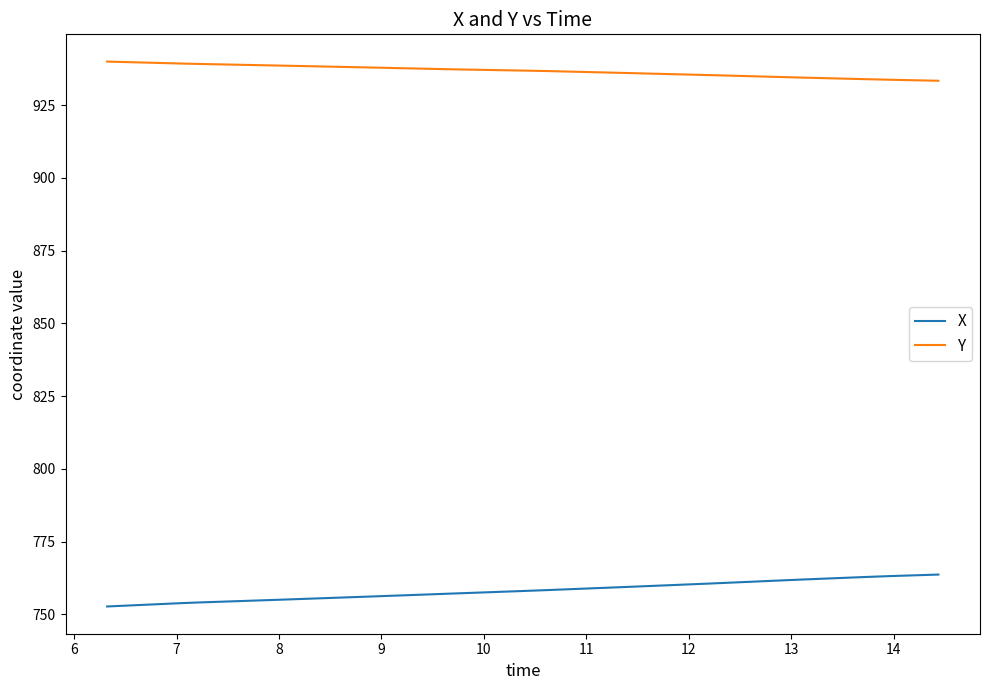

Rank the series by their maximum value, from highest to lowest.

Y, X